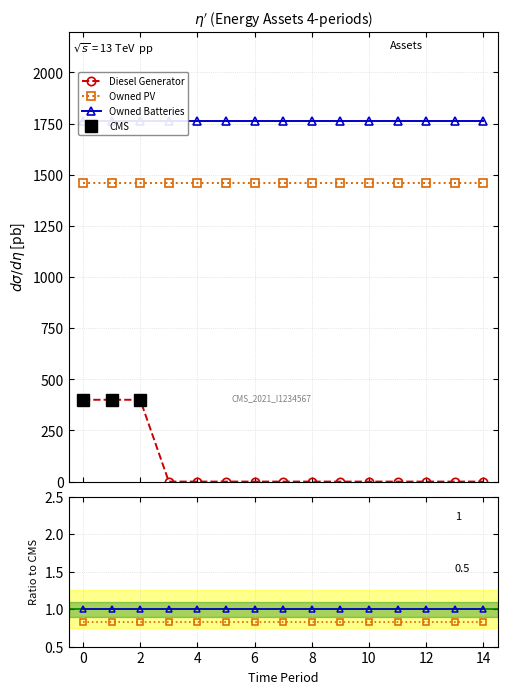

The Owned Batteries series shows 892 at 3. True or false?

False